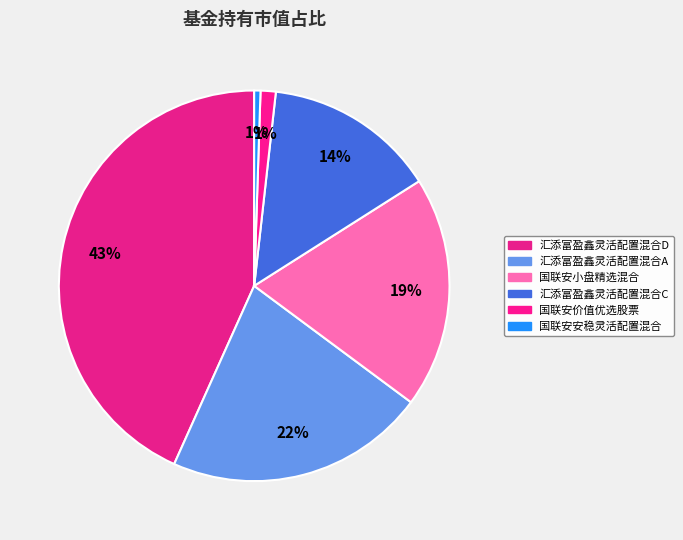

What percentage is the 汇添富盈鑫灵活配置混合D slice, to the nearest percent?

43%